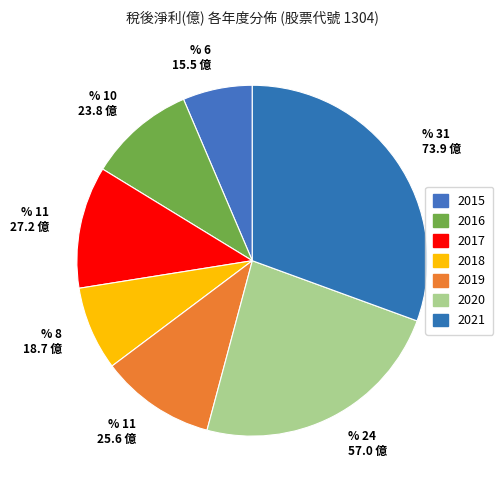

To the nearest percent, what is the average slice percentage?

14%